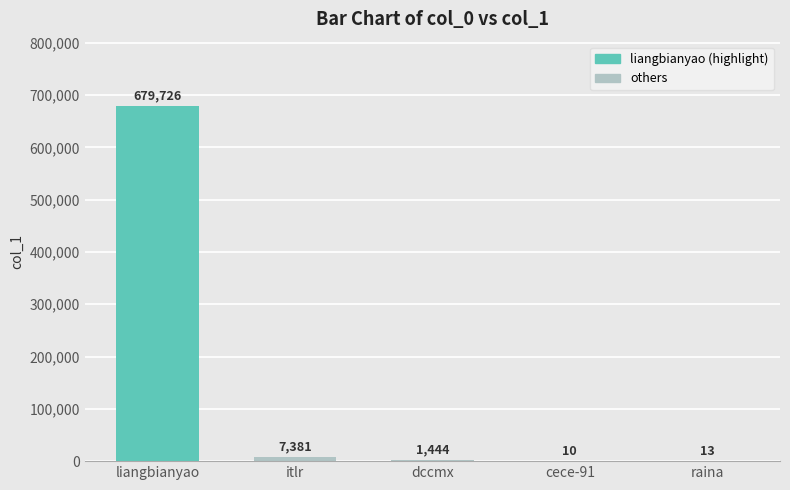

Which label corresponds to the largest value in the chart?

liangbianyao